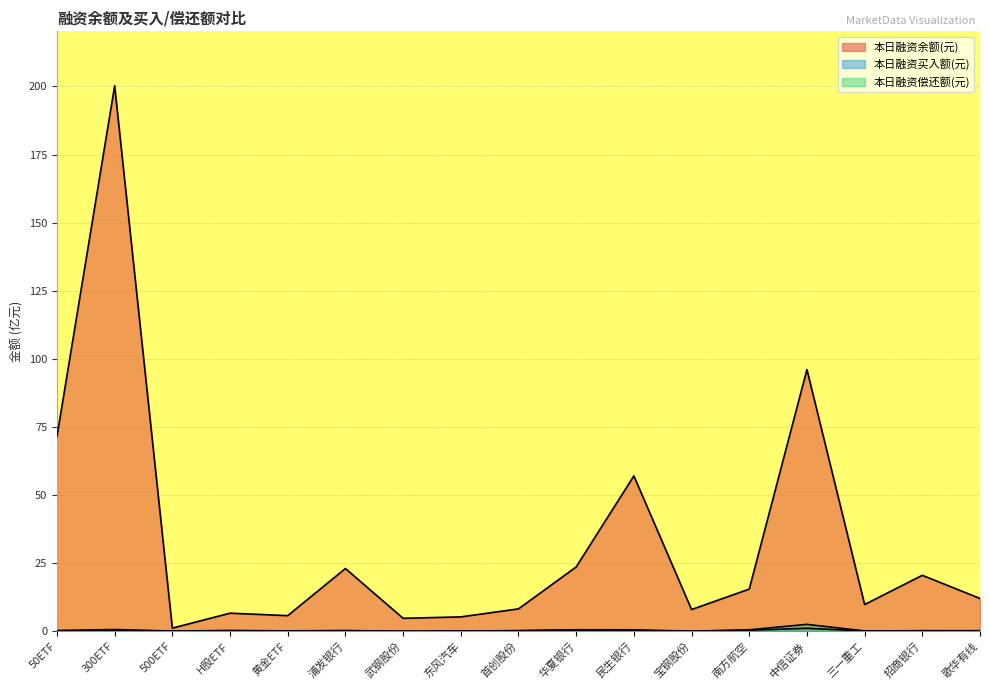

The value of 本日融资买入额(元) at 华夏银行 is 0.3. True or false?

False